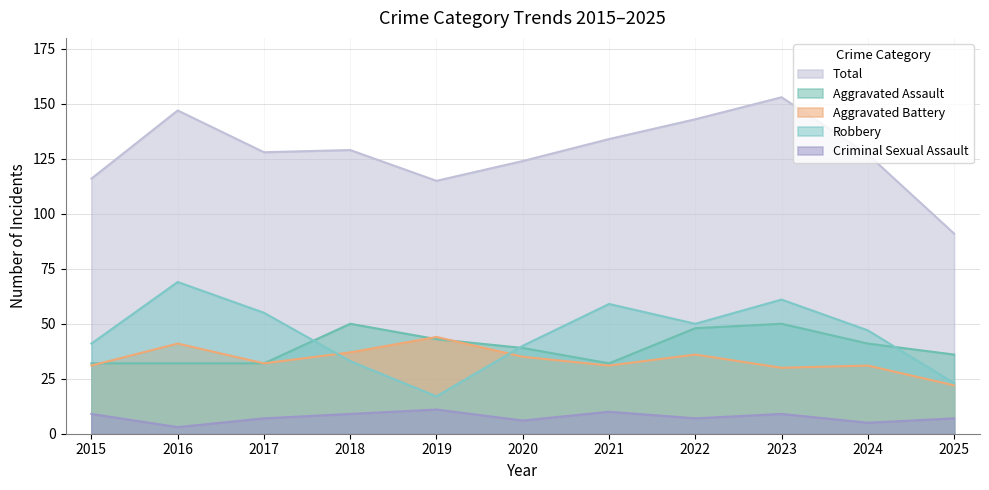

How many values in the Total series are below 128?

5